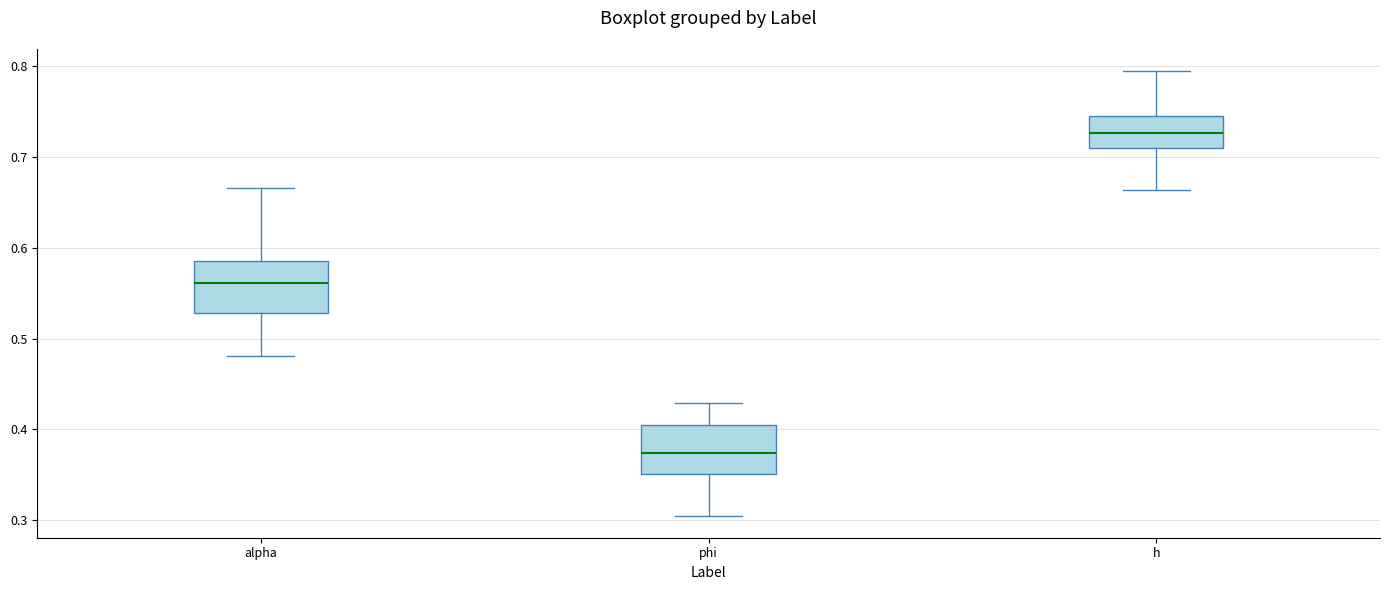

Reading left to right, read every box against the y-axis: the position of its median line, the range the box covers, and the ends of its whiskers. The values are not printed on the chart, so give them approximately, as read against the axis.

alpha: median 0.56, box 0.53 to 0.58, whiskers 0.48 to 0.67
phi: median 0.37, box 0.35 to 0.40, whiskers 0.31 to 0.43
h: median 0.73, box 0.71 to 0.74, whiskers 0.66 to 0.79